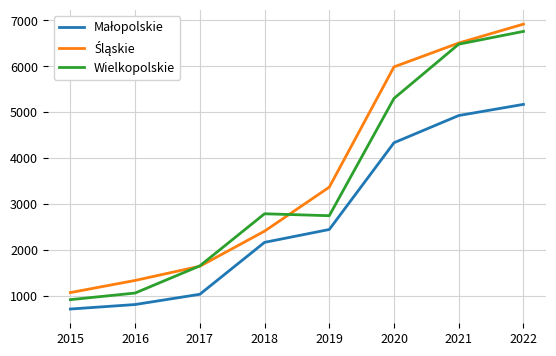

What is the total value across all series at 2021?

17924